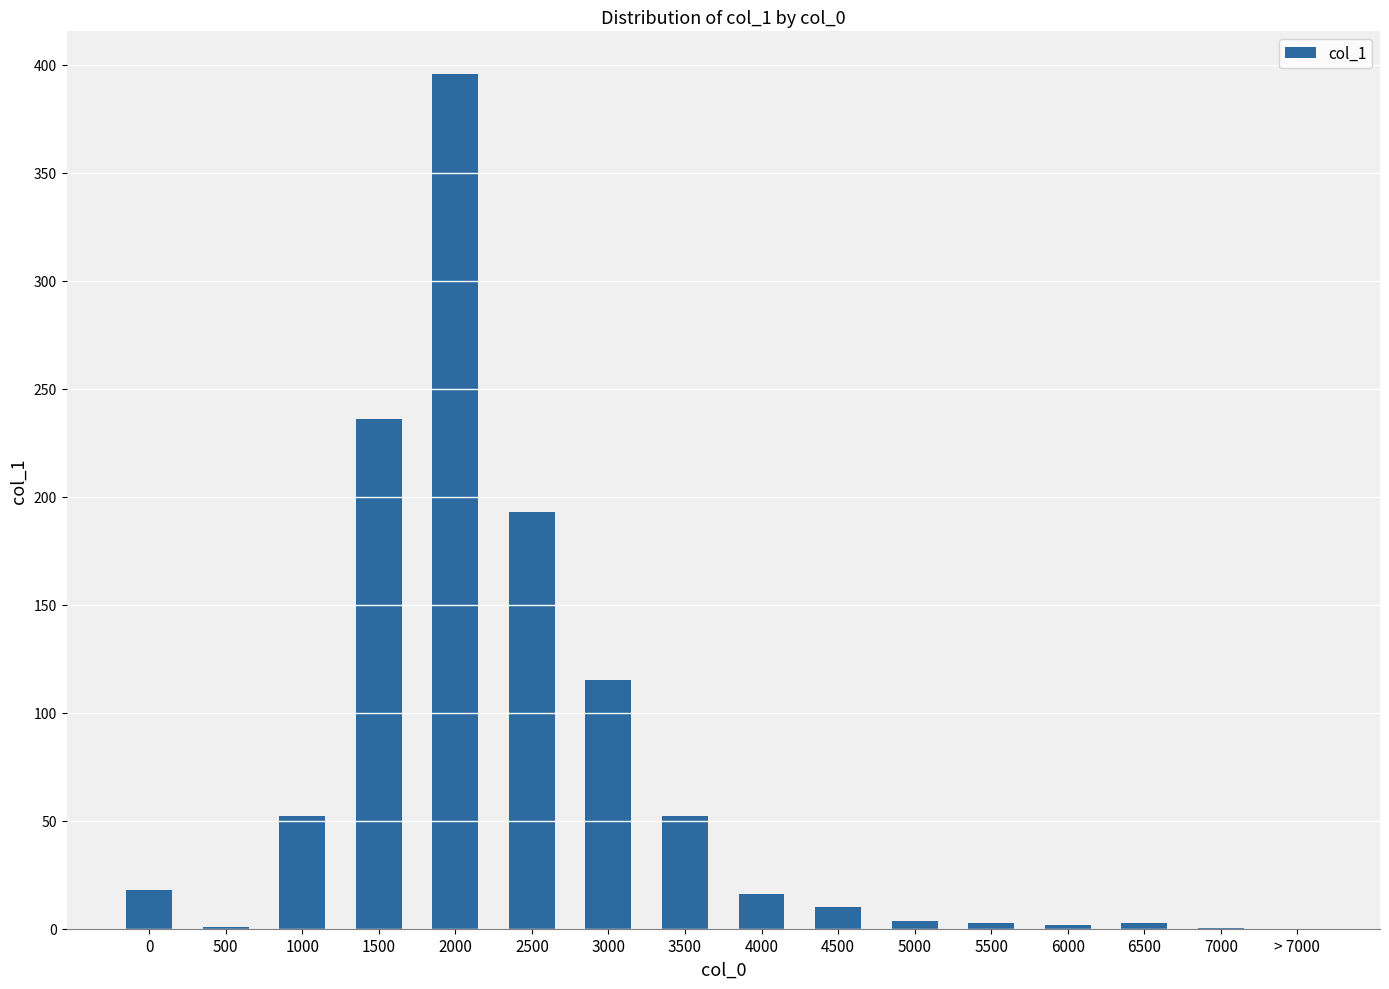

What value does the data have at 4500?

9.9